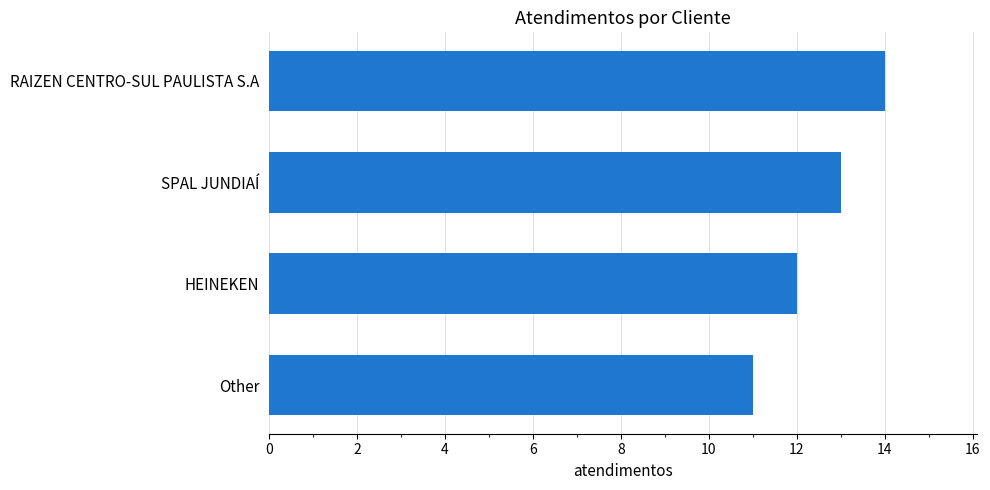

The value at Other is 2. True or false?

False